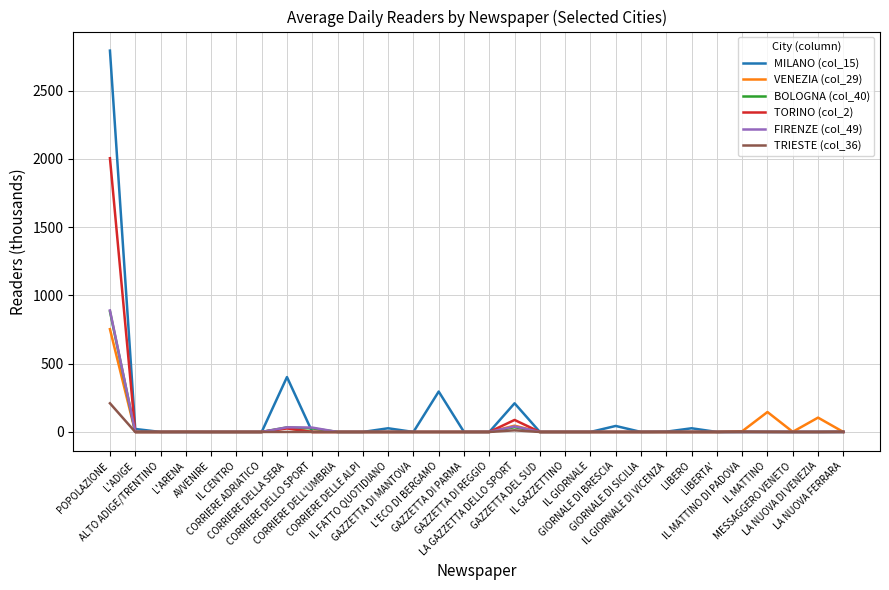

What are all the series names shown in the legend?

MILANO (col_15), VENEZIA (col_29), BOLOGNA (col_40), TORINO (col_2), FIRENZE (col_49), TRIESTE (col_36)